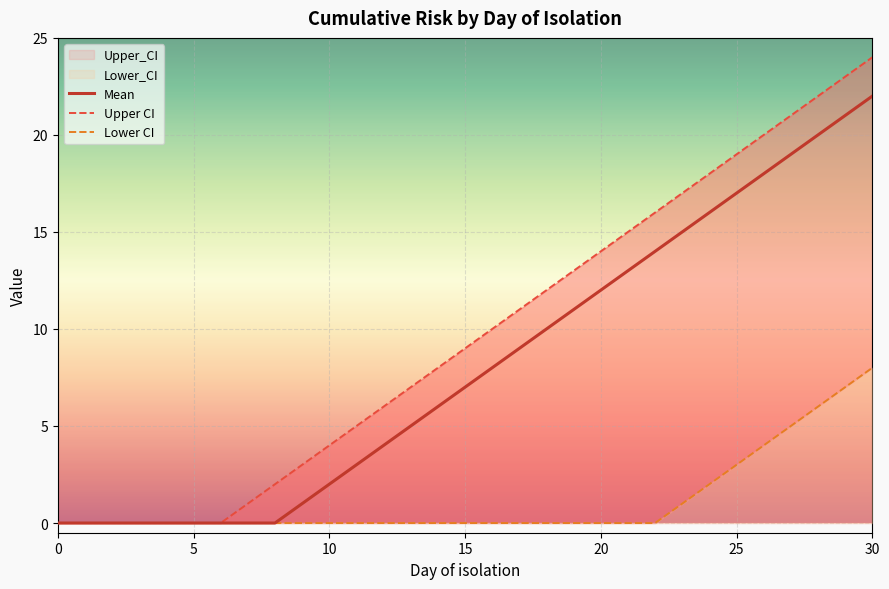

True or false: Upper CI has more than 2 points higher than both neighbors.

False